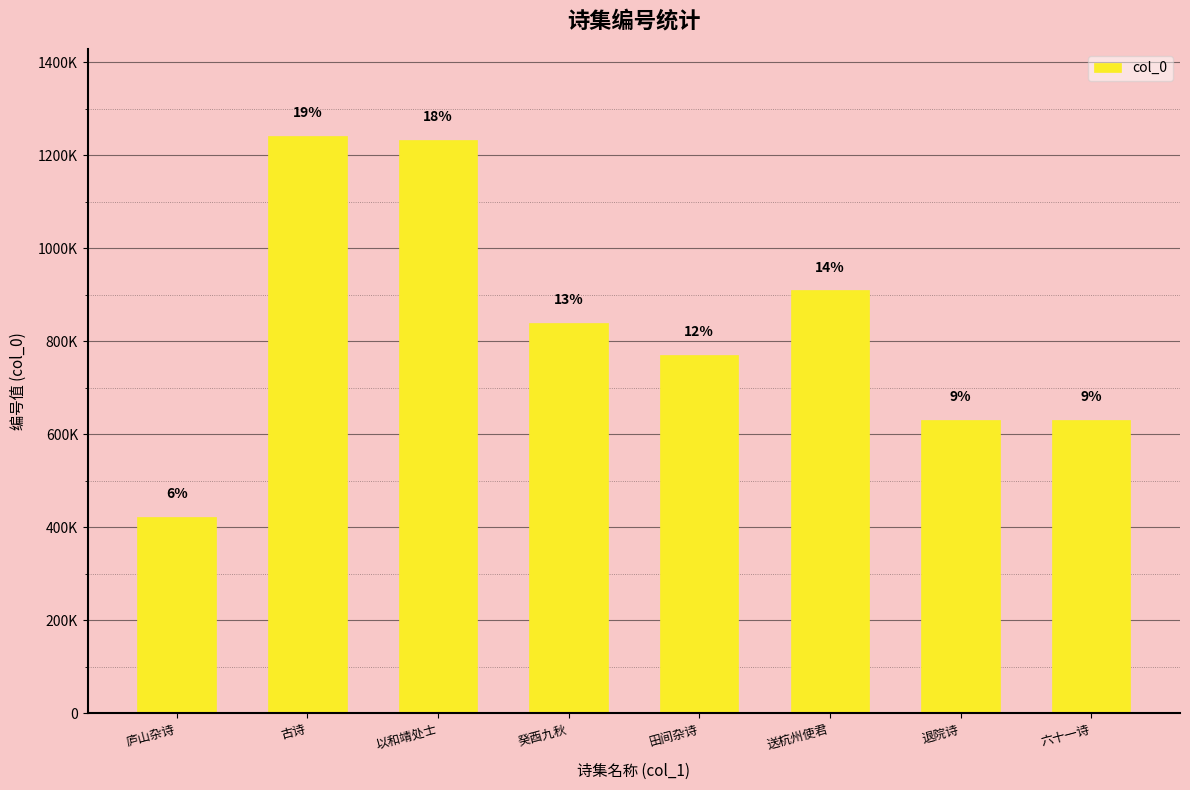

Does the chart contain any negative values?

No